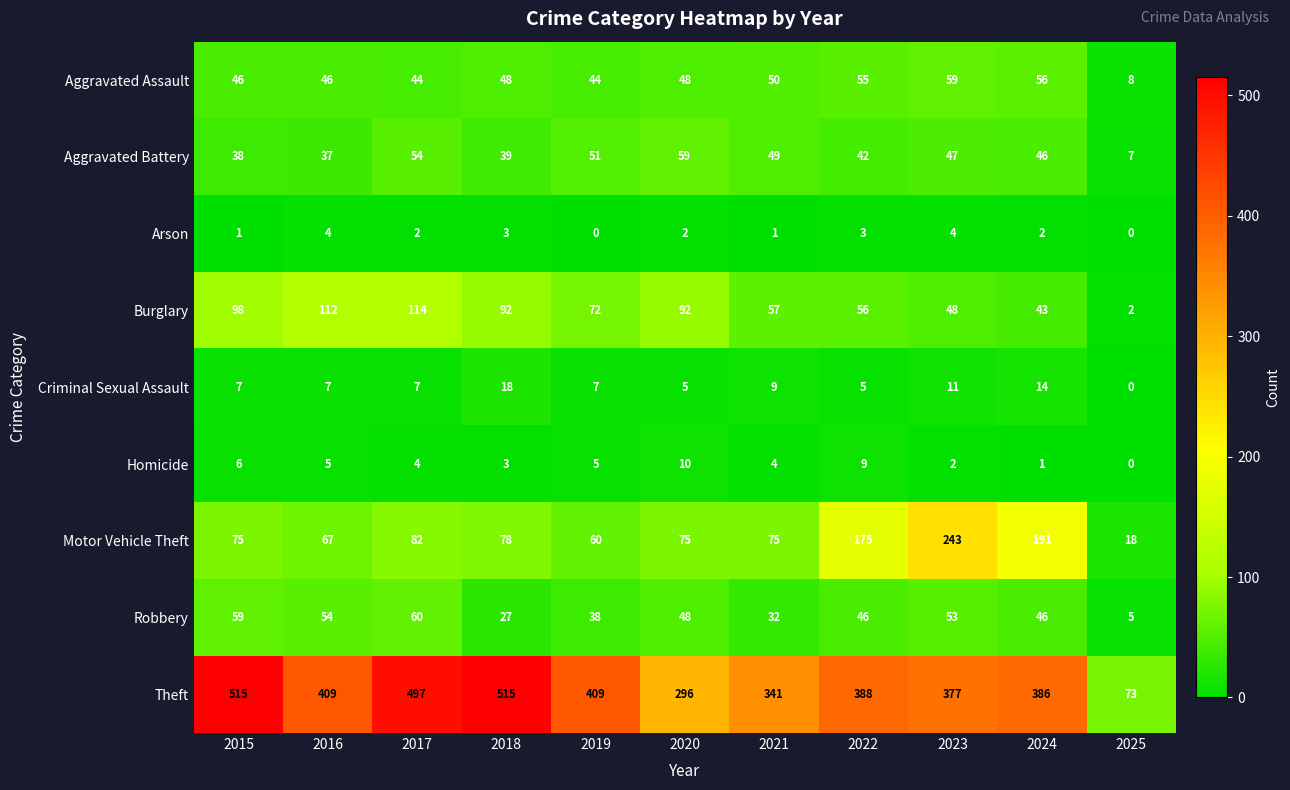

Which series has the widest spread of values?

Theft